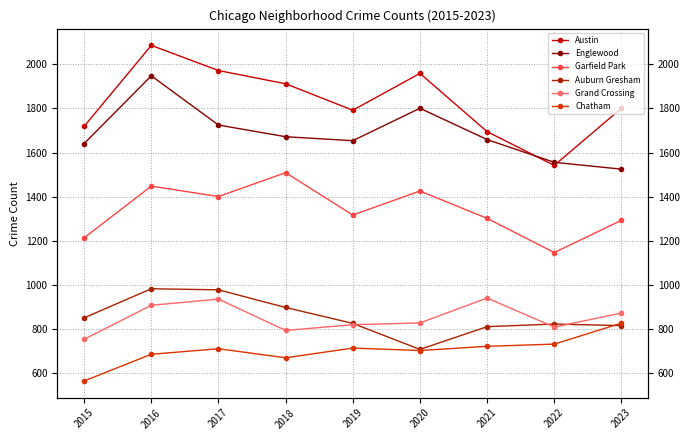

List the series in order of their peak value, lowest first.

Chatham, Grand Crossing, Auburn Gresham, Garfield Park, Englewood, Austin